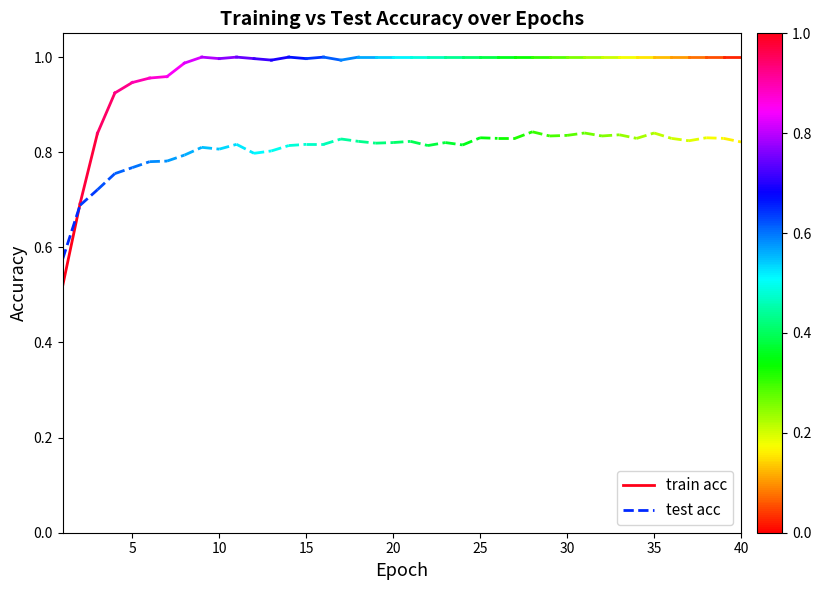

What is the value of the test acc point at the 2nd from the left?

0.7